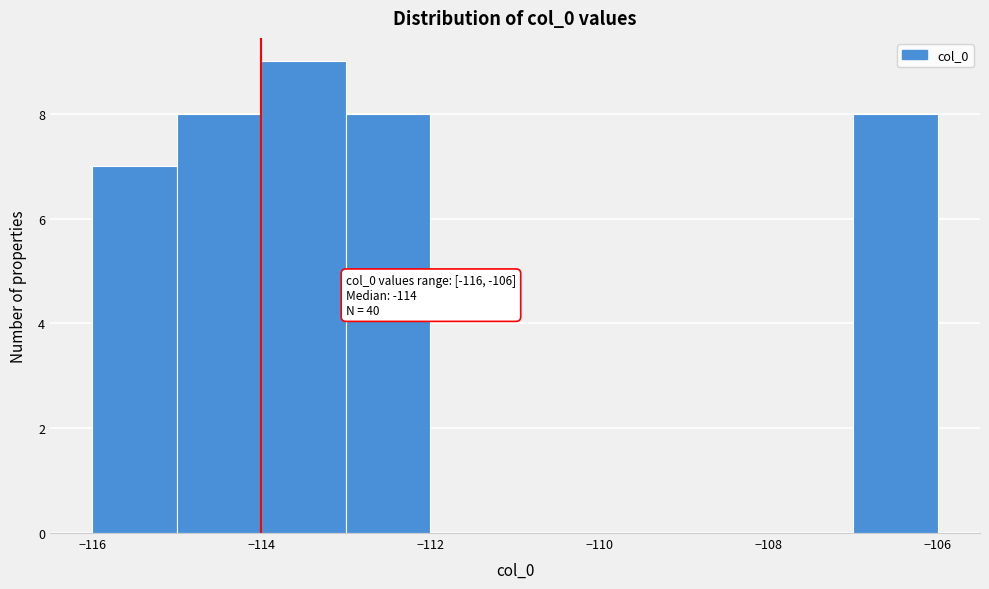

Which range on the x-axis has the tallest bar?

-114 to -113